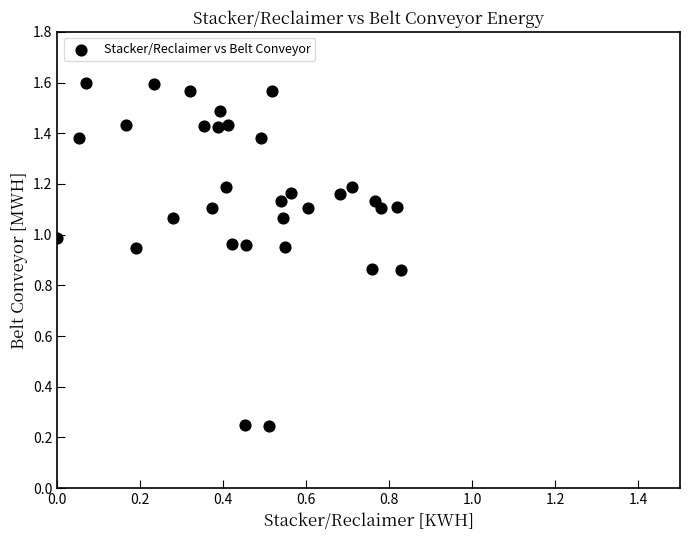

What is the range of X values (max minus min)?

0.8